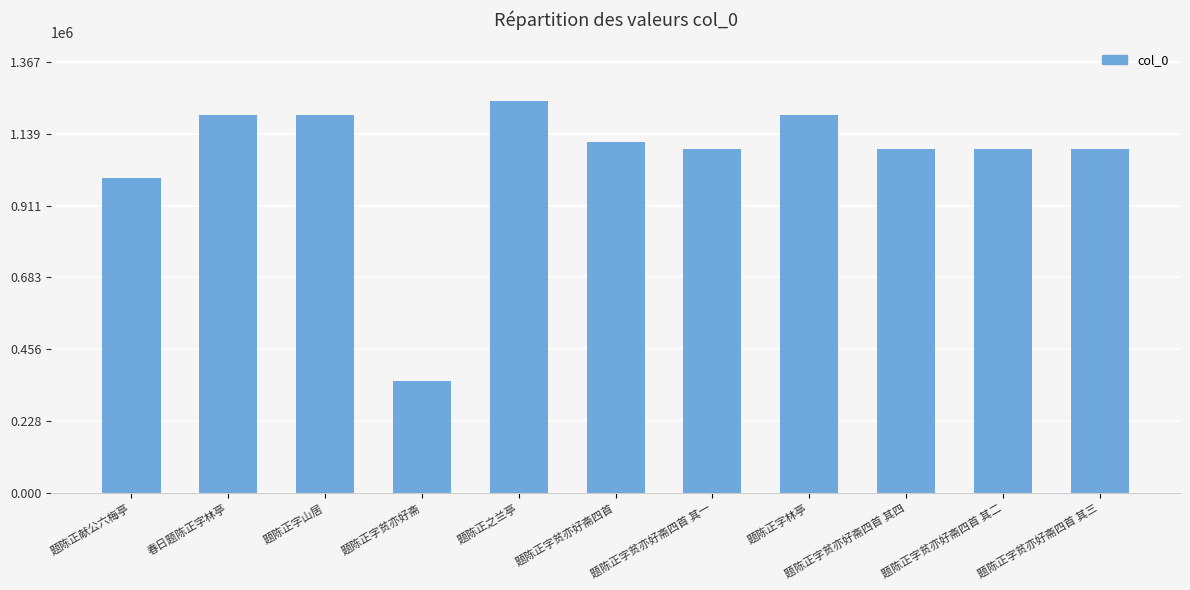

True or false: the data shows 1242373 at 题陈正之兰亭.

True